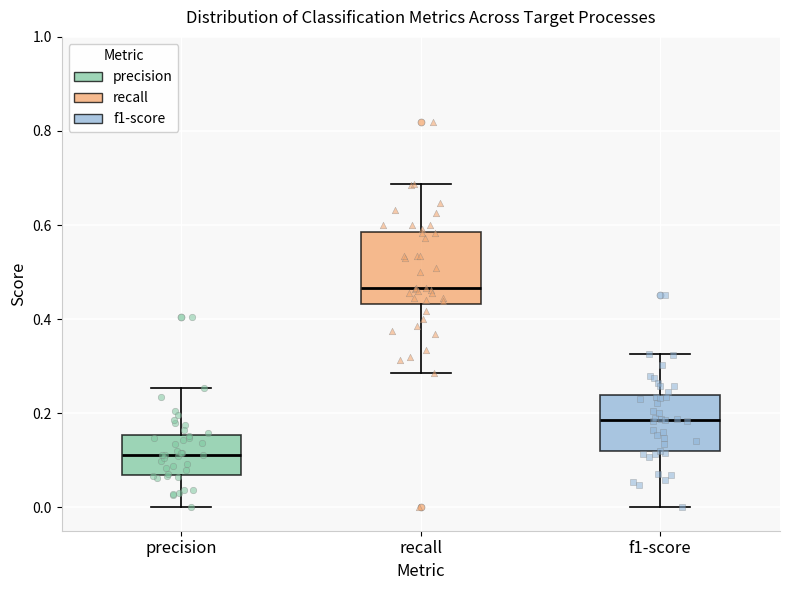

Which box's median line is the highest?

recall